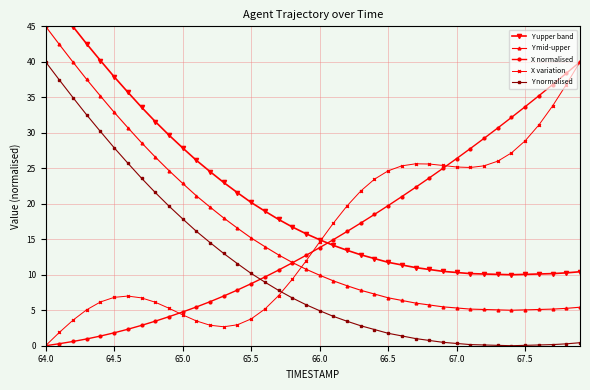

Which series ends up on top after the final intersection of Y mid-upper and X normalised?

X normalised